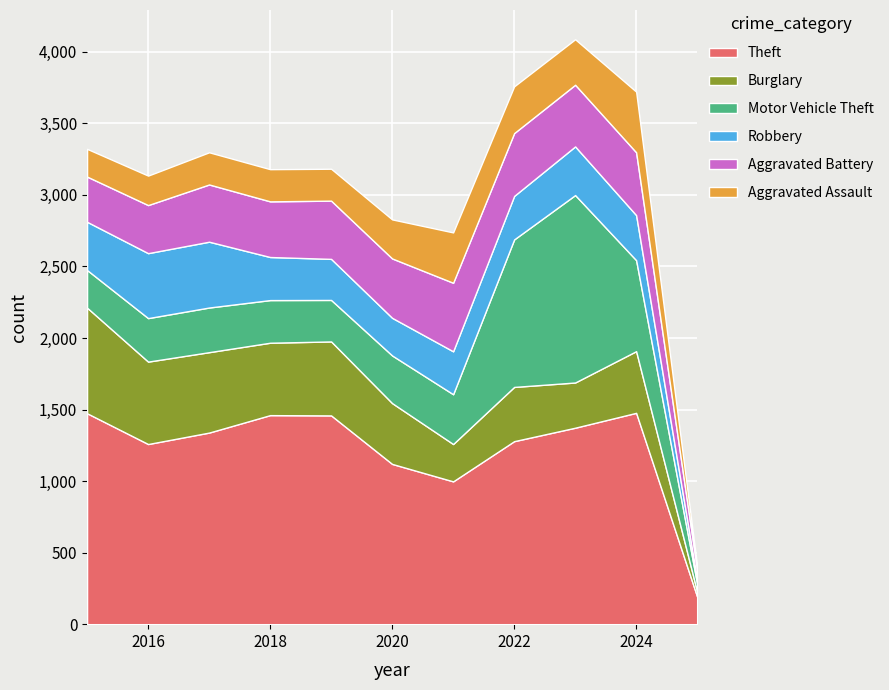

Reading left to right, list all the values displayed in this chart.

Theft: 2015=1474	2016=1259	2017=1339	2018=1461	2019=1459	2020=1120	2021=998	2022=1279	2023=1373	2024=1477	2025=192
Burglary: 2015=738	2016=576	2017=562	2018=506	2019=517	2020=425	2021=261	2022=379	2023=316	2024=431	2025=34
Motor Vehicle Theft: 2015=263	2016=304	2017=312	2018=298	2019=290	2020=333	2021=348	2022=1031	2023=1310	2024=636	2025=55
Robbery: 2015=337	2016=454	2017=460	2018=301	2019=287	2020=263	2021=300	2022=304	2023=340	2024=315	2025=30
Aggravated Battery: 2015=316	2016=336	2017=400	2018=389	2019=407	2020=415	2021=479	2022=439	2023=431	2024=439	2025=65
Aggravated Assault: 2015=194	2016=206	2017=225	2018=225	2019=223	2020=273	2021=352	2022=327	2023=318	2024=424	2025=32